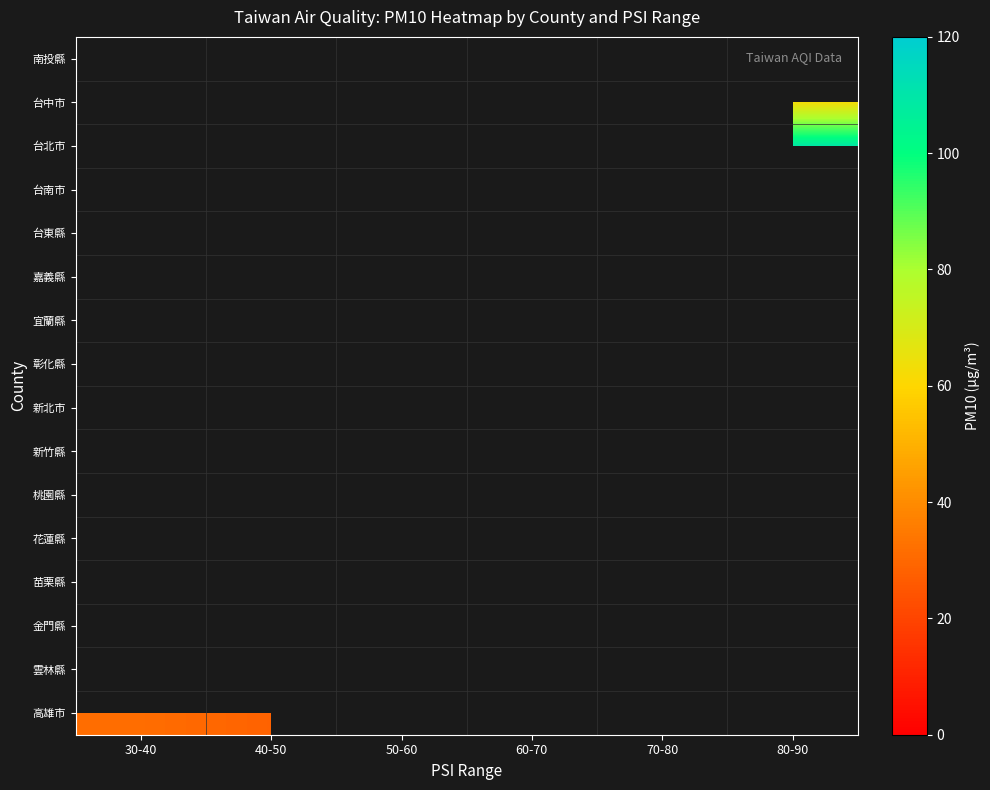

How many distinct data groups are displayed?

16